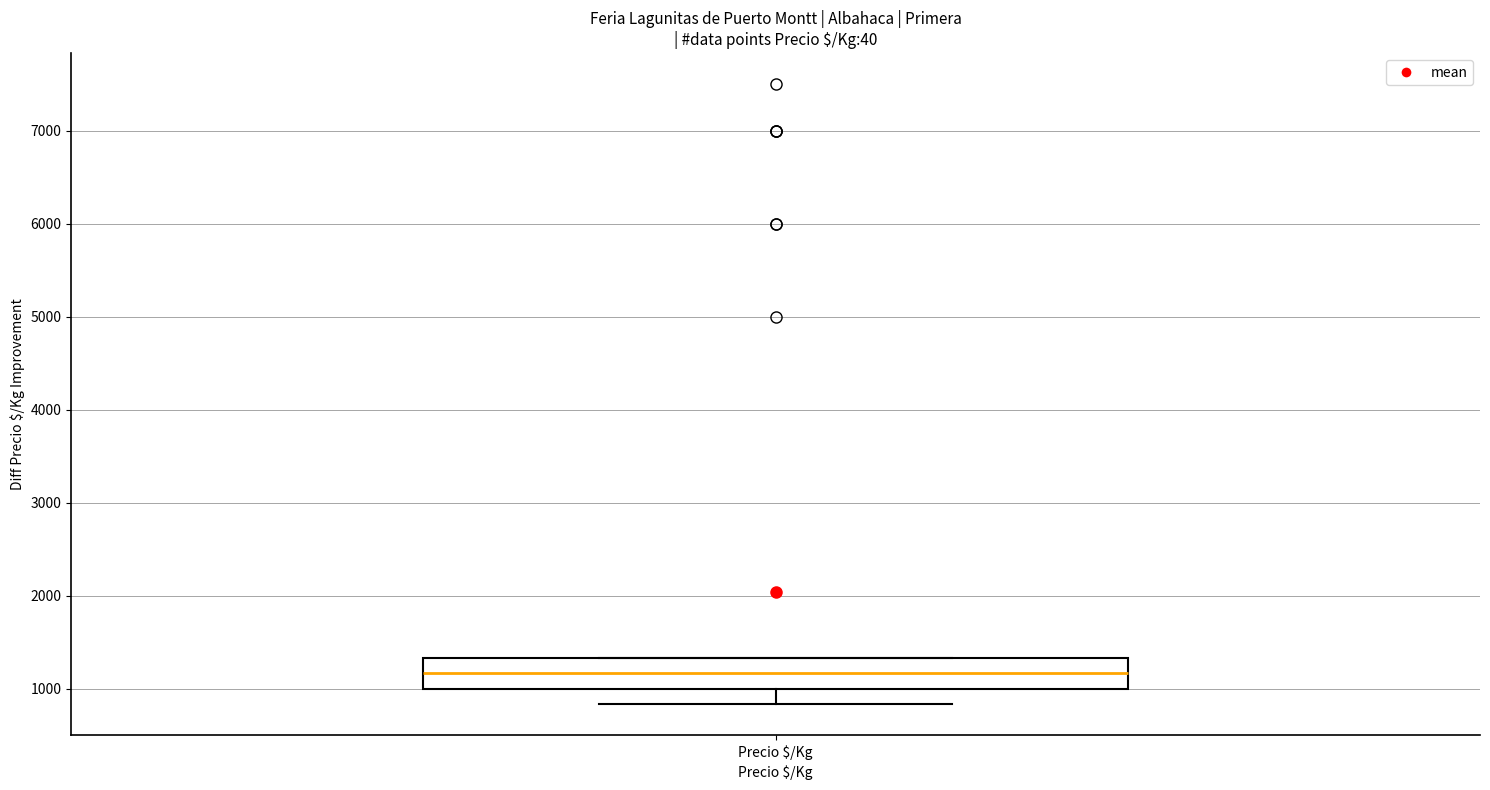

Where is the lower edge of the box for Precio $/Kg on the y-axis? The values are not printed on the chart, so give them approximately, as read against the axis.

1000